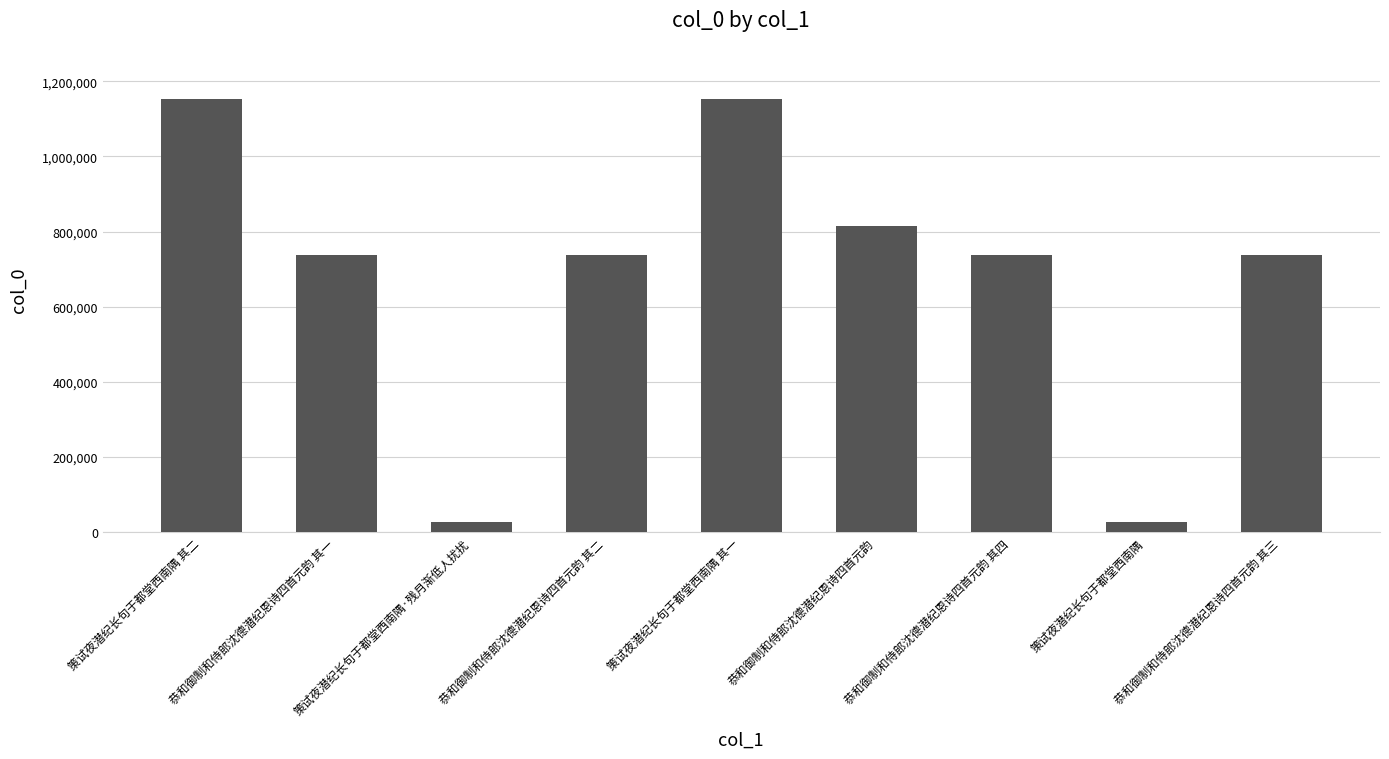

Approximately how many times larger is the value at 恭和御制和侍郎沈德潜纪恩诗四首元韵 其三 compared to 策试夜潜纪长句于都堂西南隅 其一?

0.6